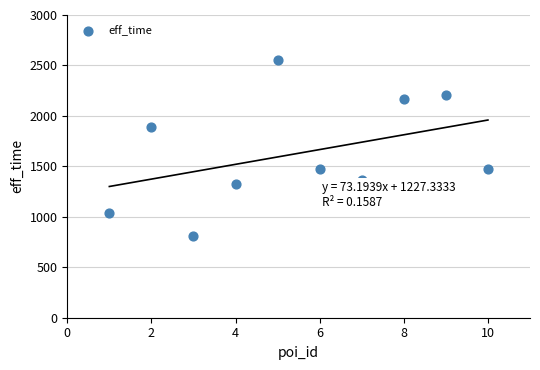

What is the range of Y values (max minus min)?

1746